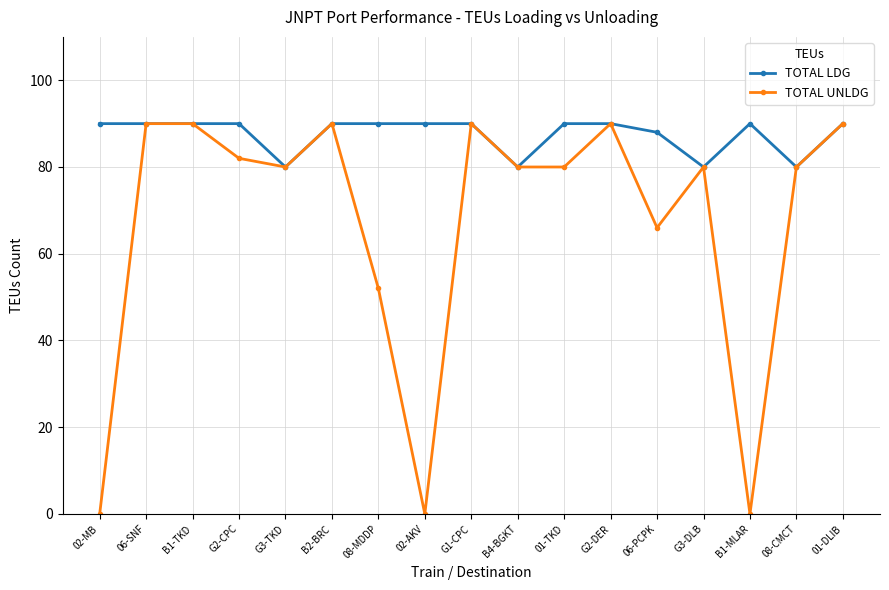

What is the average value of the TOTAL LDG series?

88